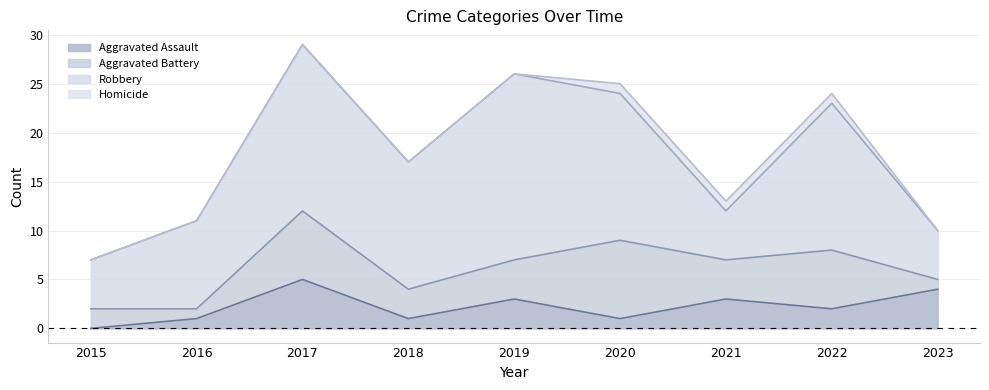

What is the value of the Aggravated Battery point at the 7th from the left?

4